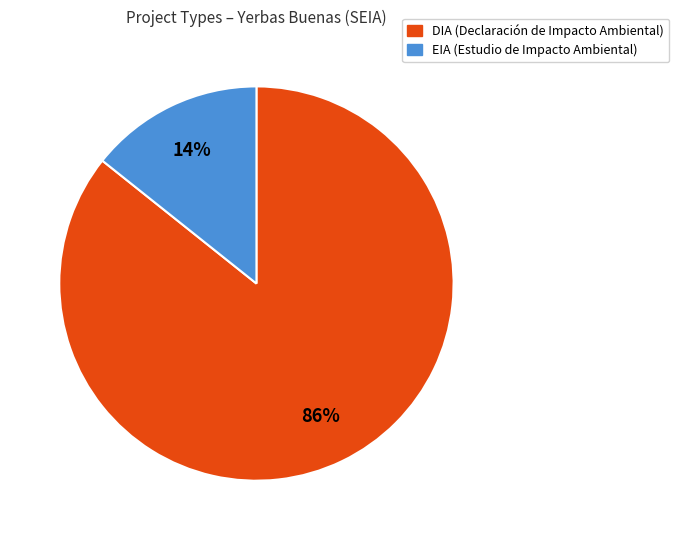

To the nearest percent, what is the combined percentage of DIA and EIA?

100%